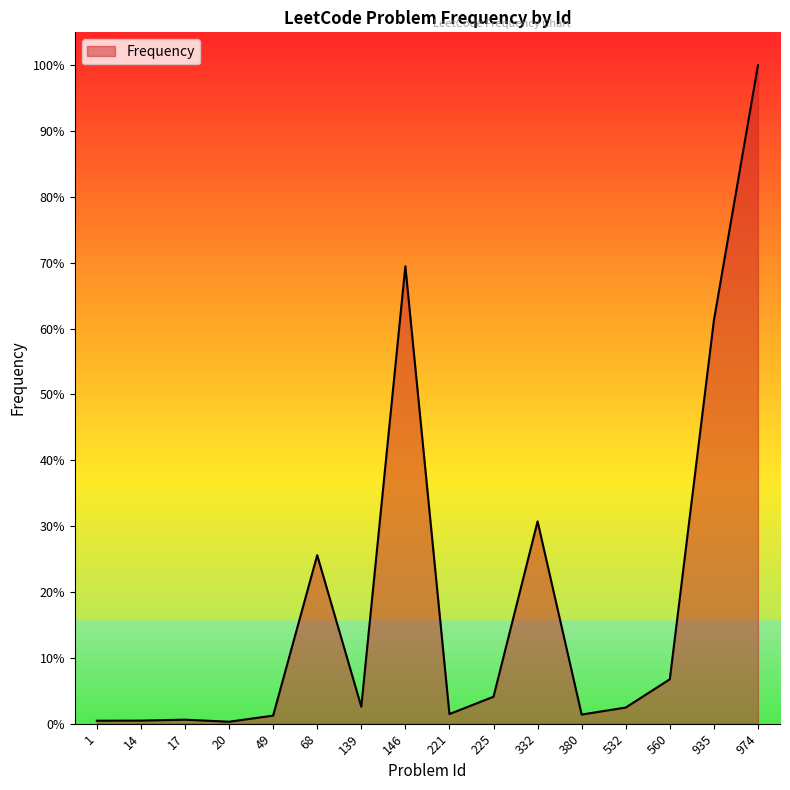

How many lines are shown in the chart?

1